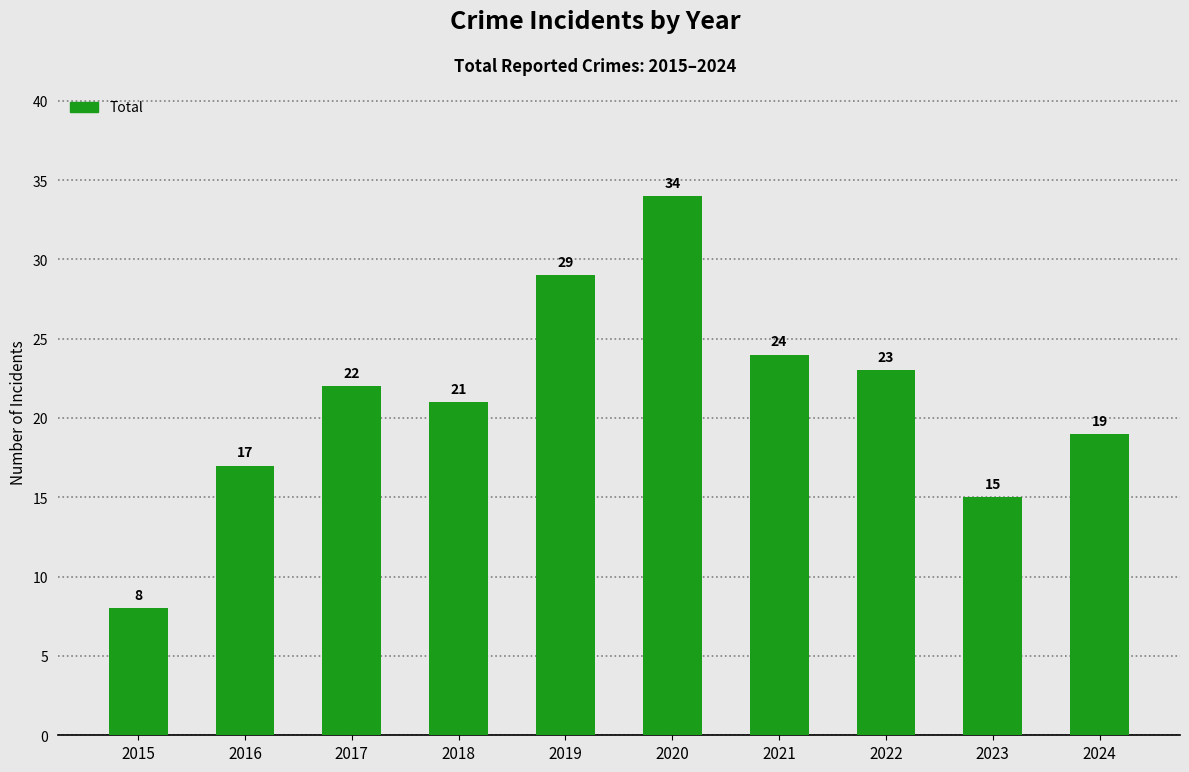

Count the number of categories in the chart.

10